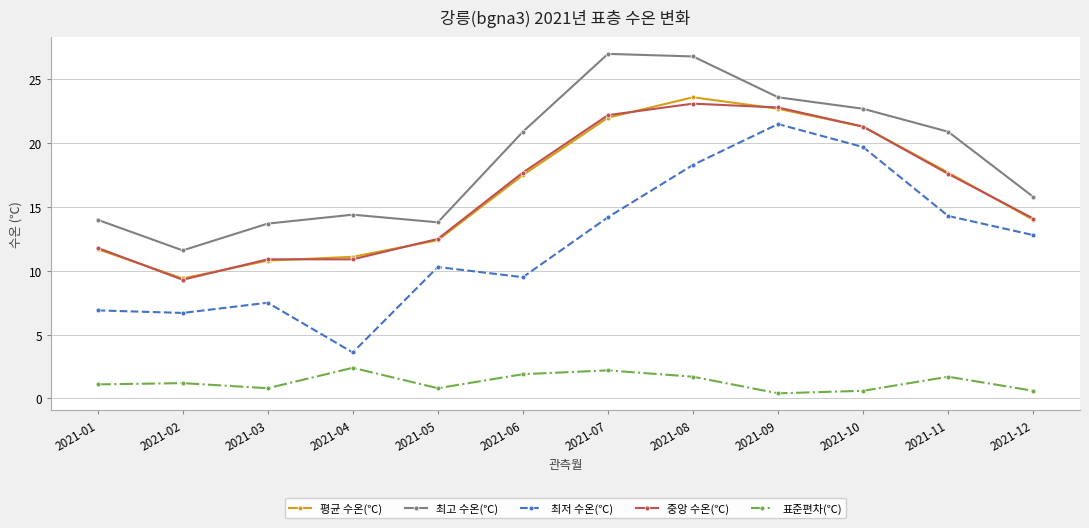

True or false: 최저 수온(℃) and 중앙 수온(℃) cross at least once.

False